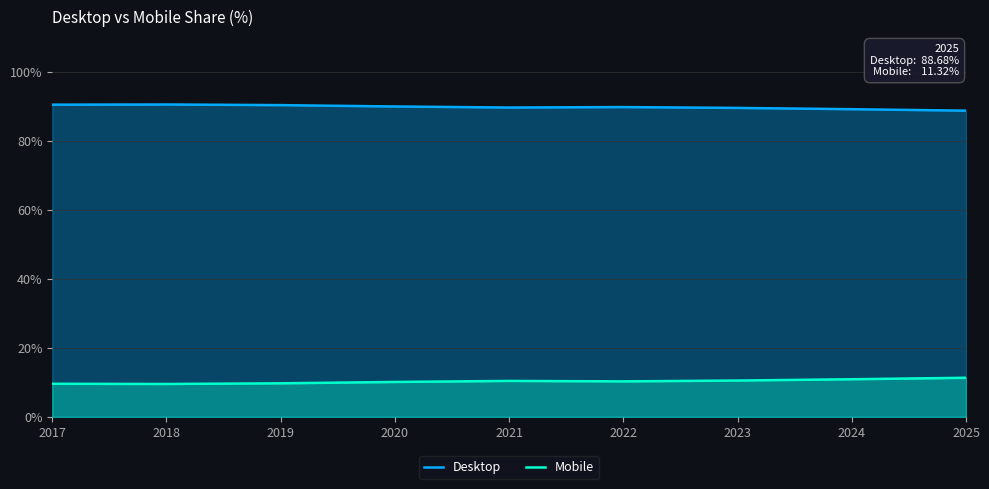

What is the average value of the Mobile series?

10.3